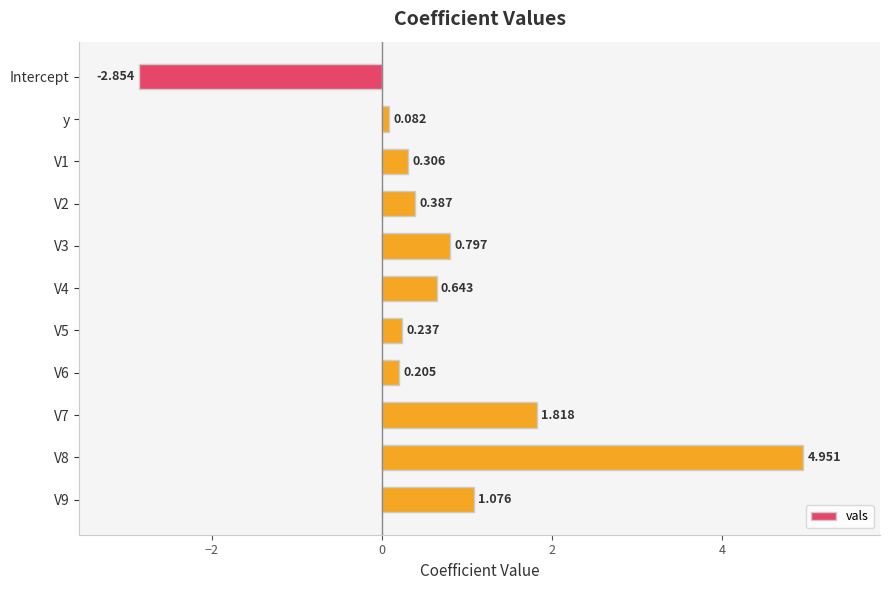

Which category has the lowest value across all series?

Intercept